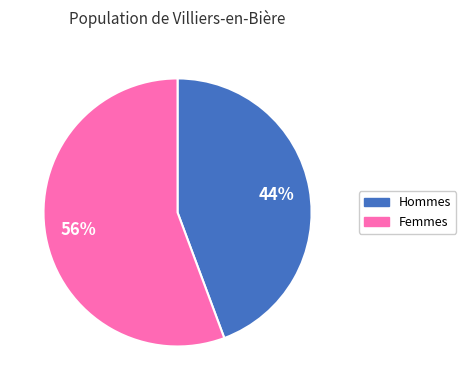

Is there a majority slice in this chart?

Yes